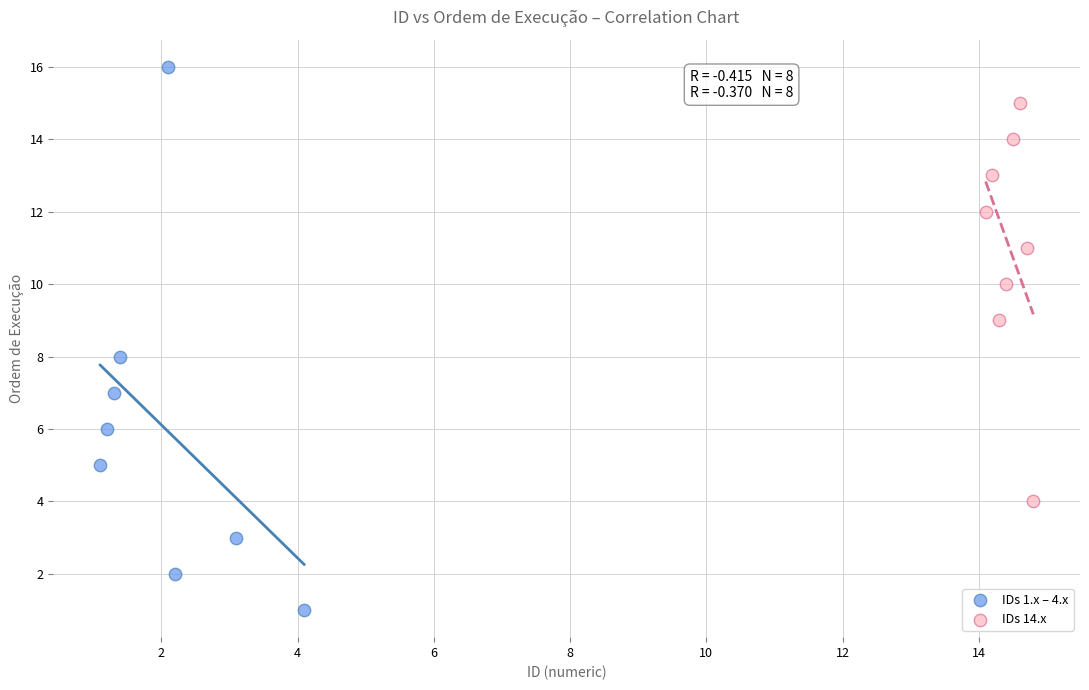

Which series has the largest Y range (max minus min)?

IDs 1.x – 4.x